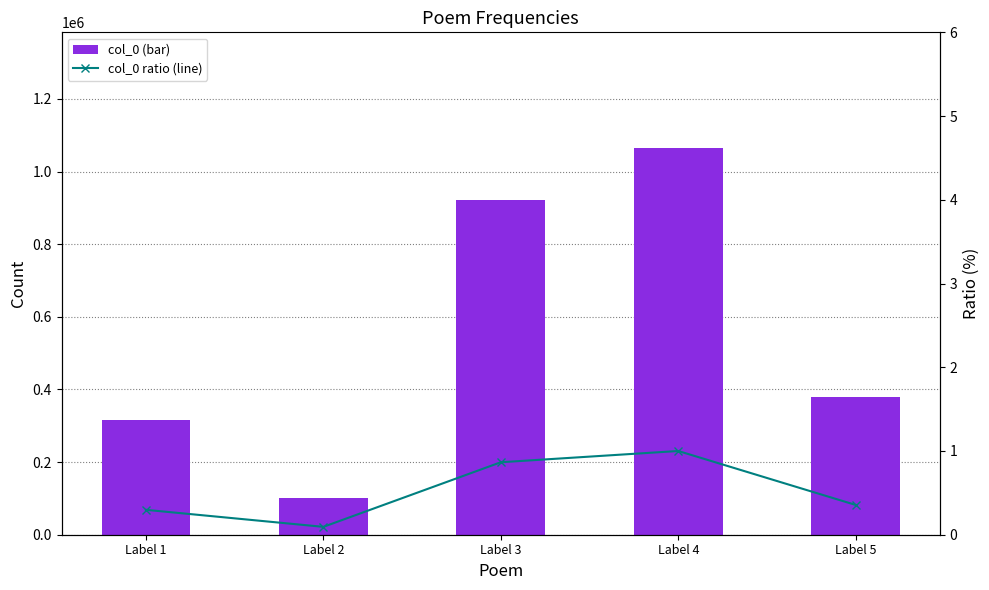

List the labels in order of col_0 value, smallest first.

Label 2, Label 1, Label 5, Label 3, Label 4